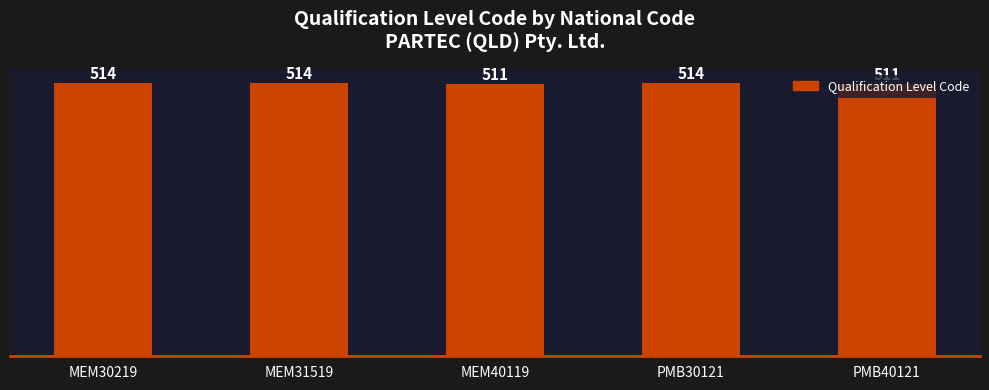

Approximately how many times larger is the value at MEM31519 compared to PMB30121?

1.0